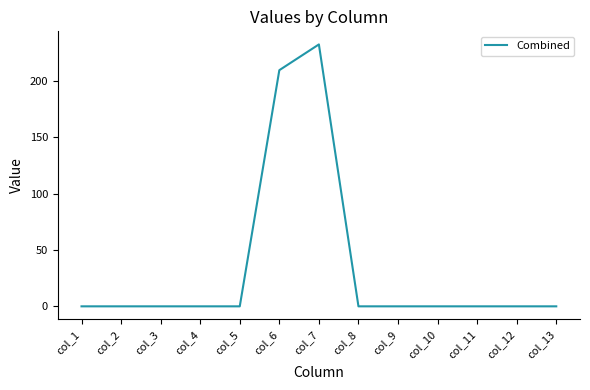

True or false: the data shows -92.9 at col_11.

False